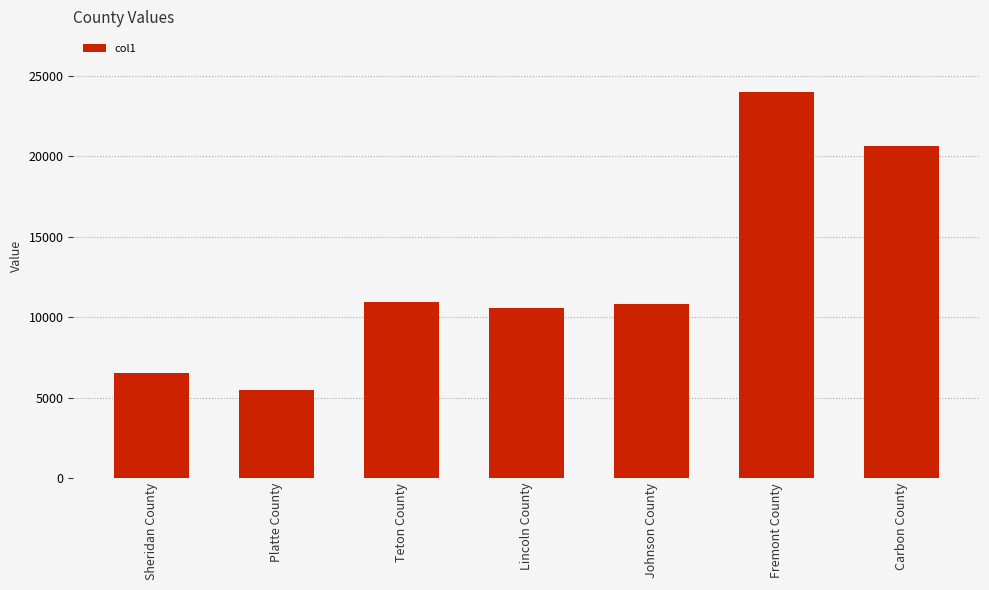

What is the value of the 4th bar from the left?

10590